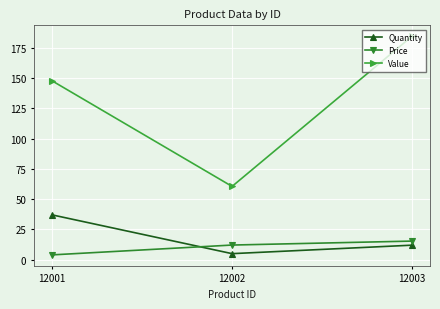

Is it true that Price equals 18.9 at 12002?

False